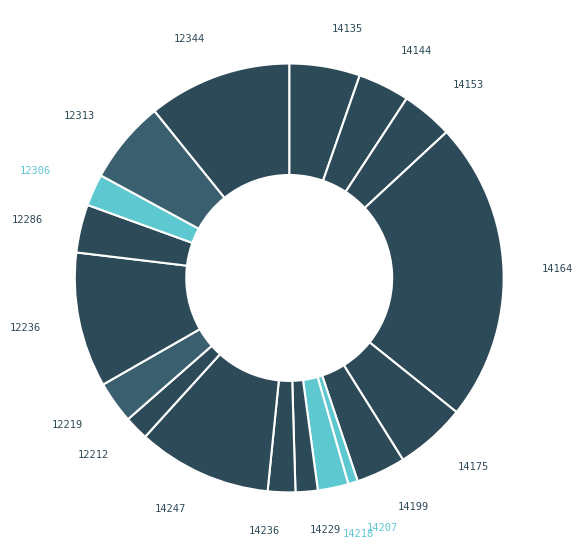

Approximately how many times larger is the value at 14144 compared to 12212?

2.1